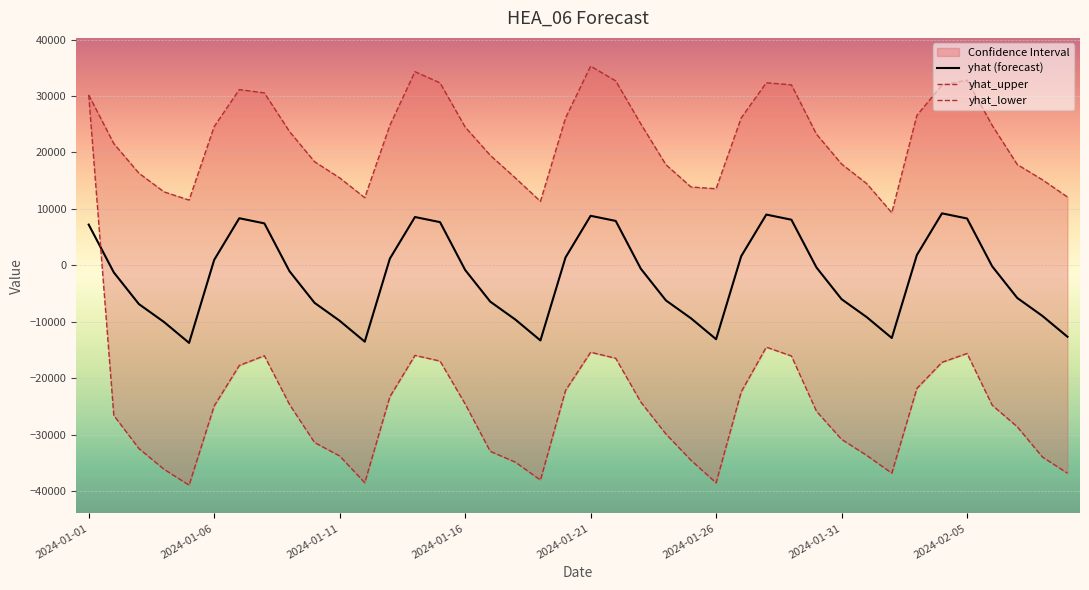

How many interior local valleys does the yhat_lower series have?

5